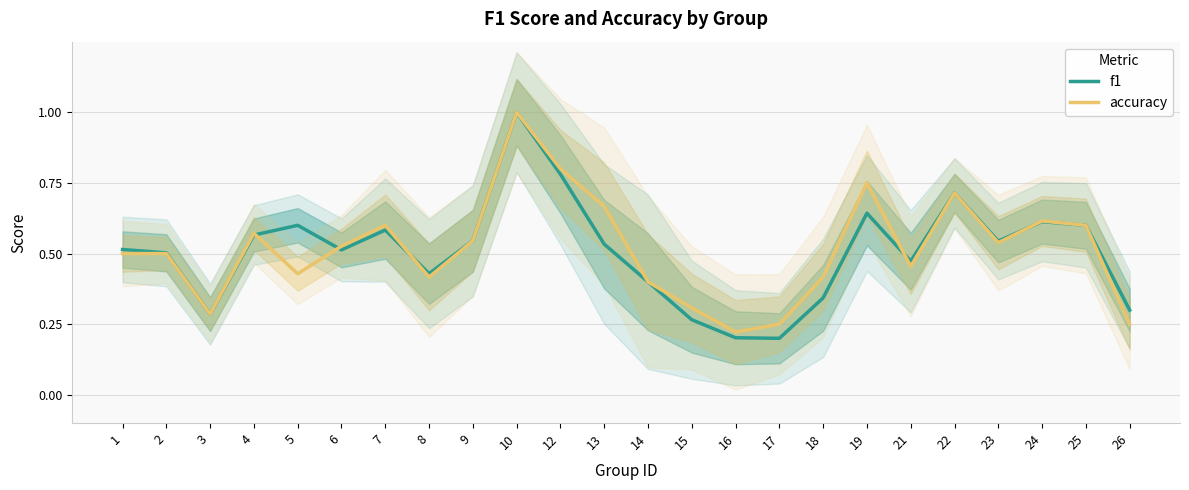

At which category does f1 reach its first local valley?

3